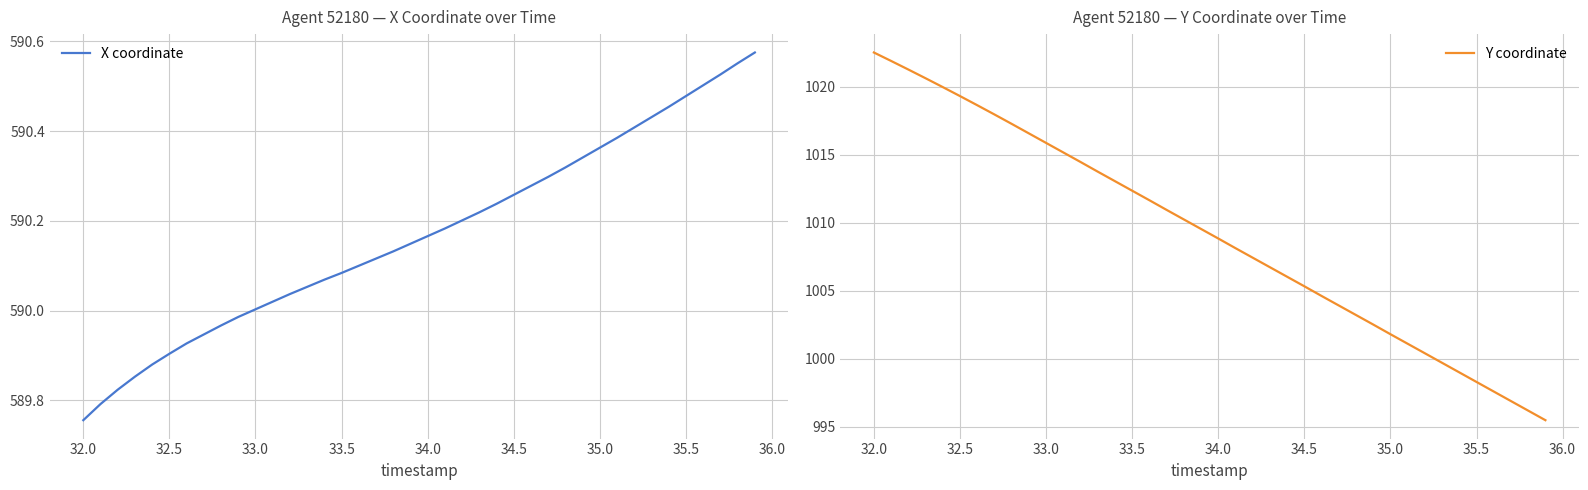

True or false: Y coordinate and X coordinate cross at least once.

False